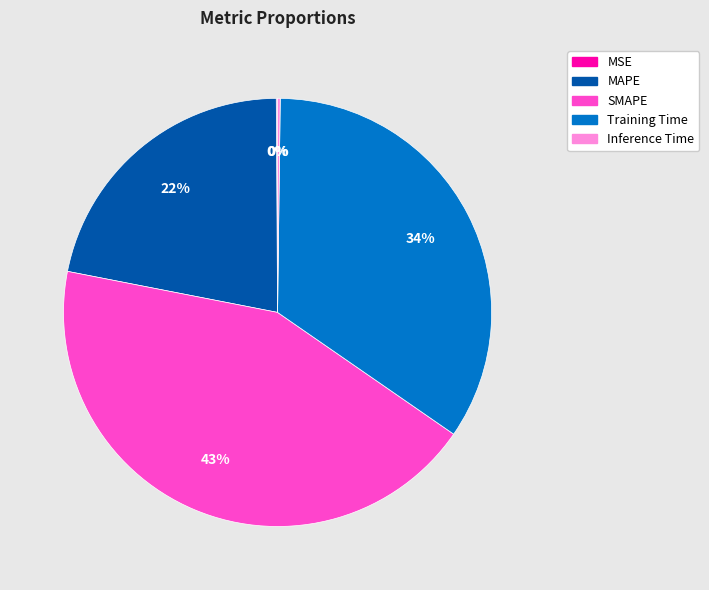

What is the ratio of the value at SMAPE to the value at MAPE?

2.0